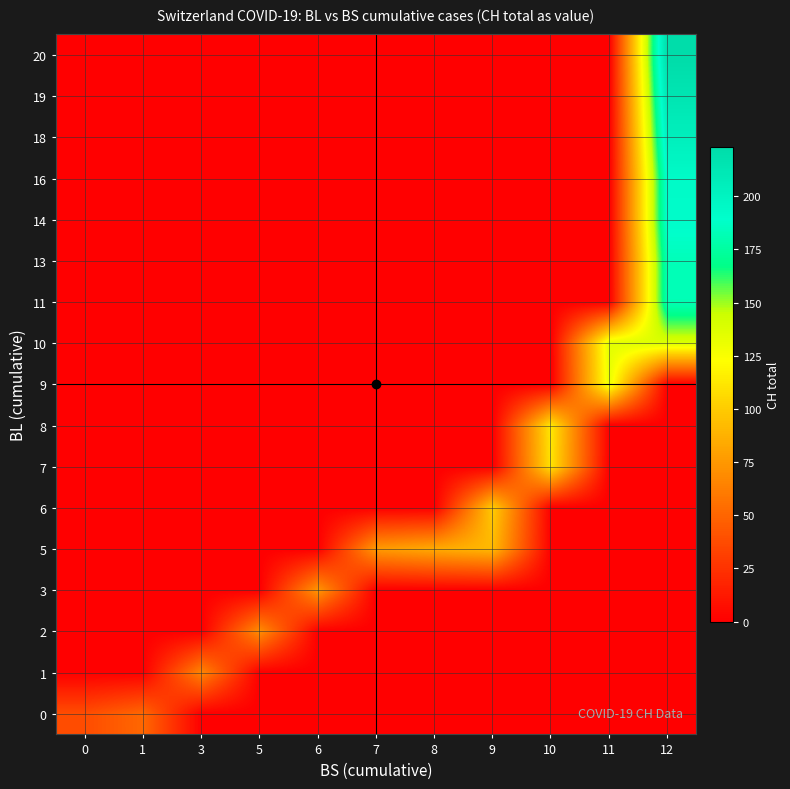

What is the spread (max minus min) of values at 11?

135